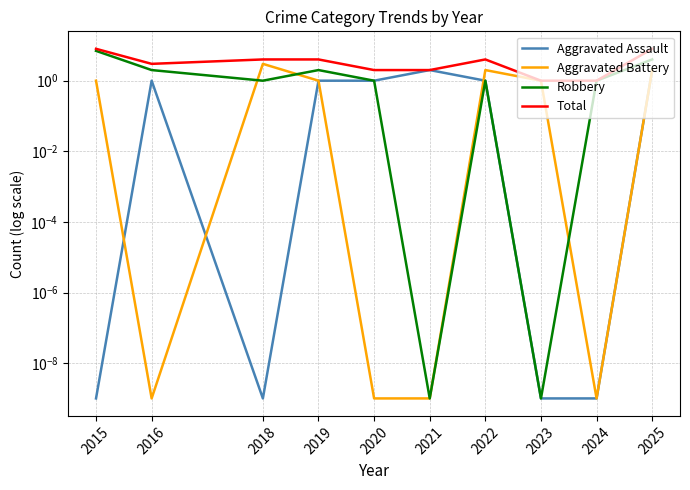

At how many categories does at least one series exceed 5?

2